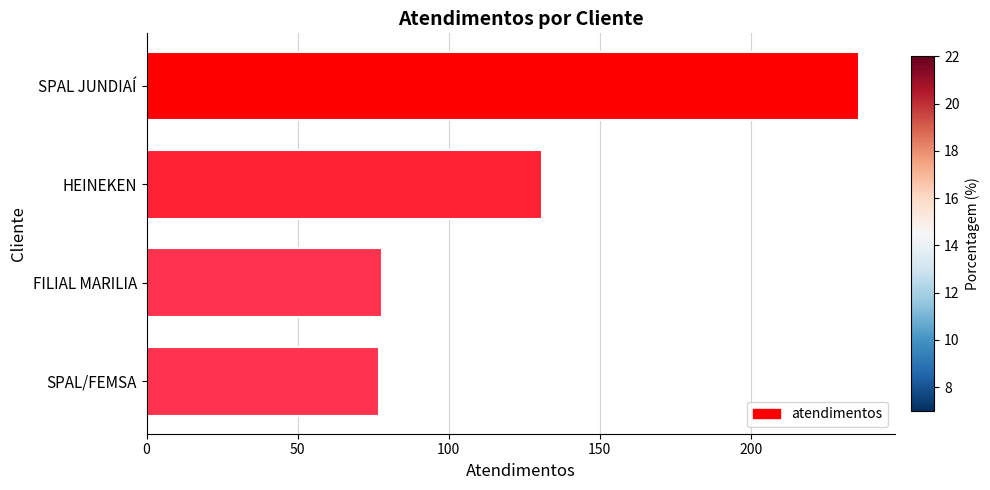

Is it true that the value at FILIAL MARILIA is 106?

False